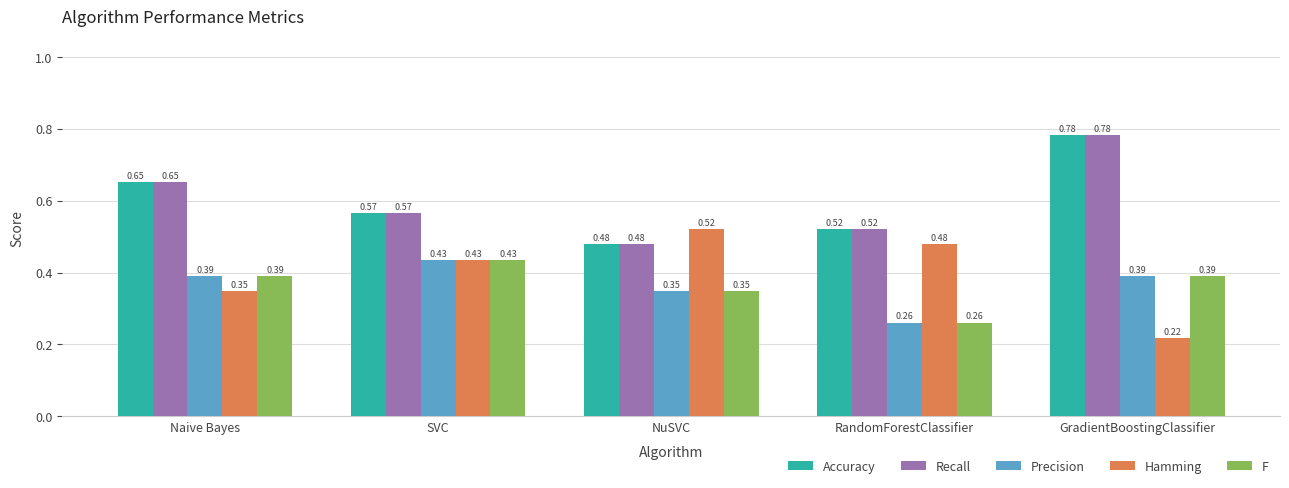

Is the value of Precision at SVC greater than the value of Accuracy at SVC?

No